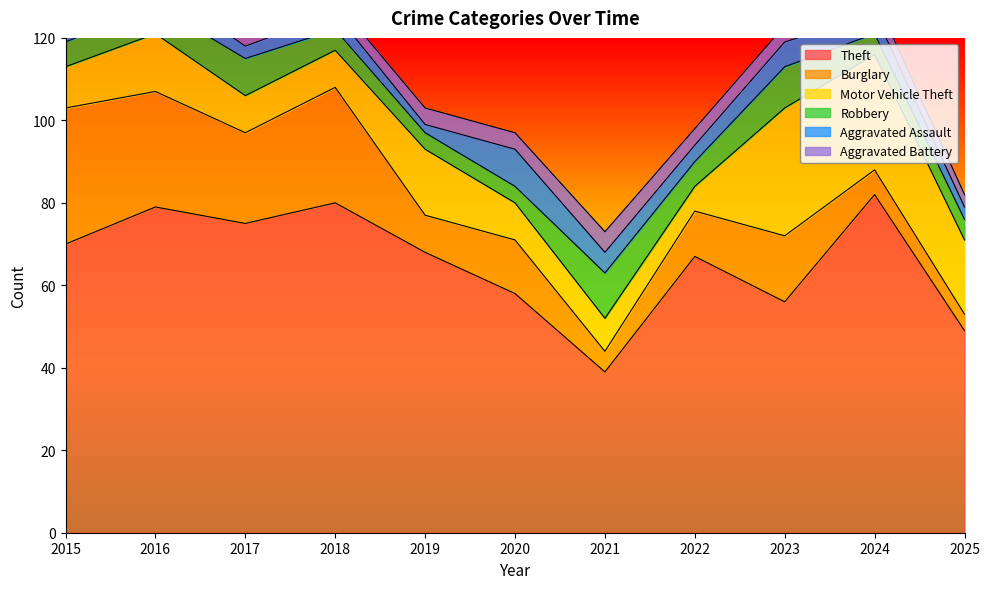

At which label does Burglary first exceed 13?

2015